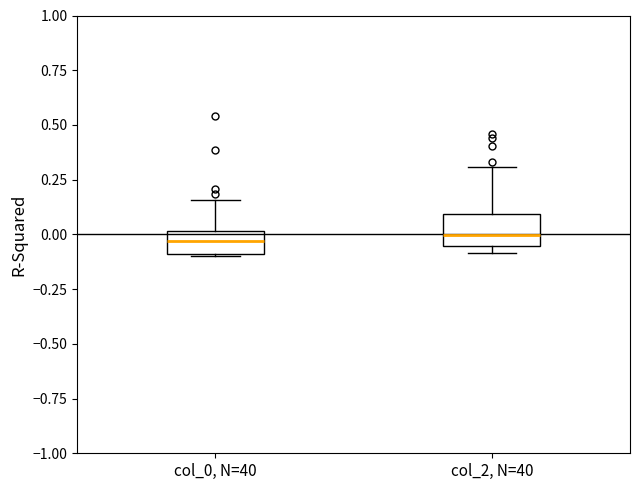

Where does the median line of the box for col_2, N=40 sit on the y-axis? The values are not printed on the chart, so give them approximately, as read against the axis.

0.00